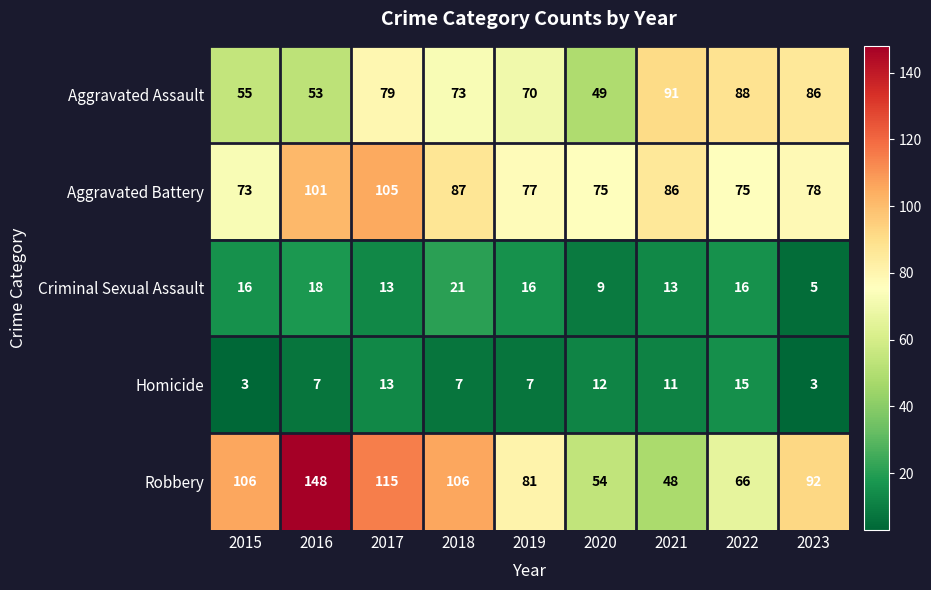

The Criminal Sexual Assault series shows 3 at 2020. True or false?

False